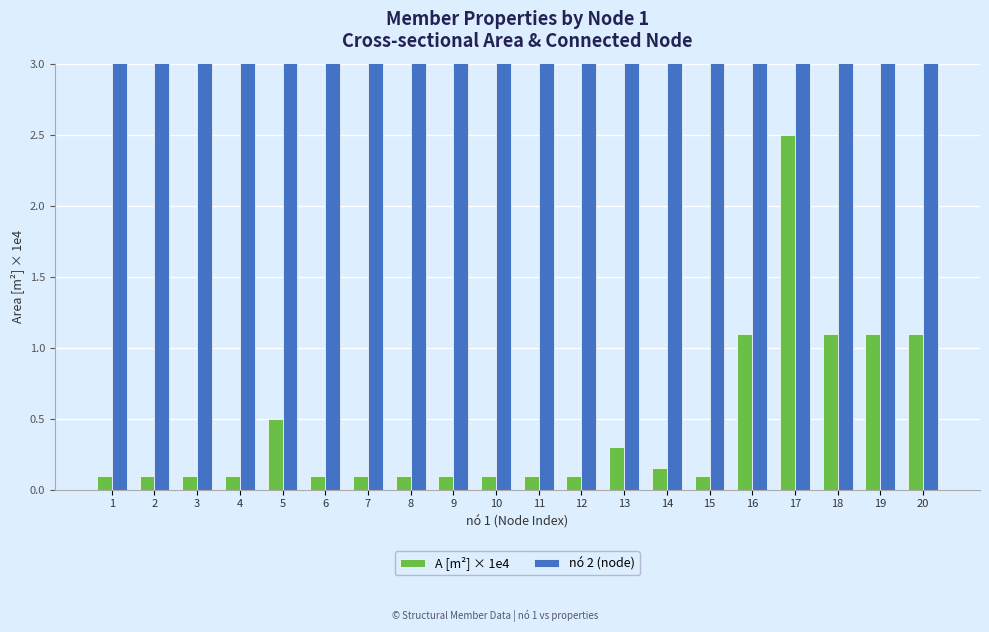

The value of nó 2 (node) at 3 is 10.0. True or false?

True